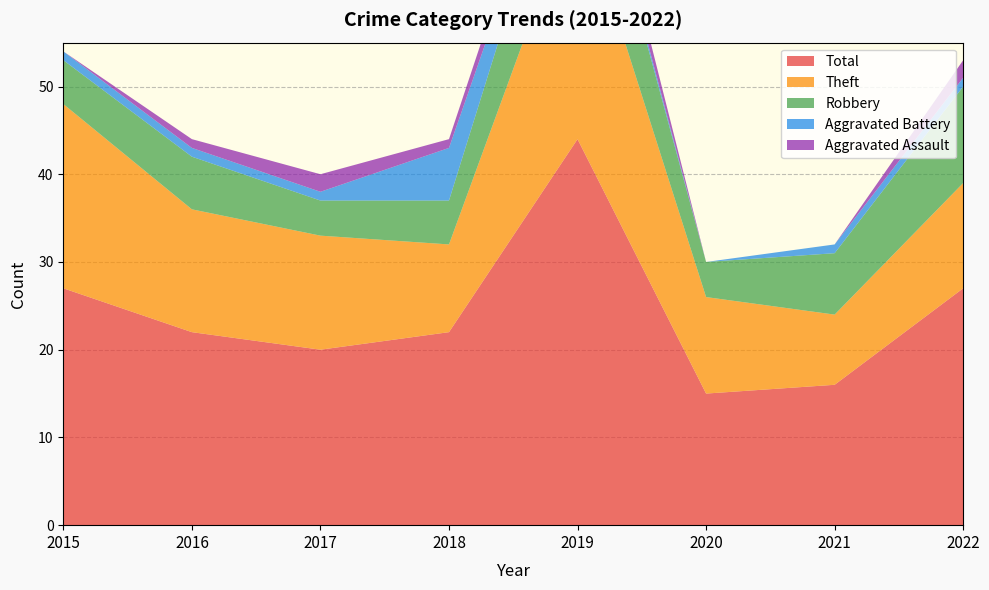

Reading left to right, list all the values displayed in this chart.

Aggravated Assault: 0	1	2	1	3	0	0	2
Aggravated Battery: 1	1	1	6	1	0	1	1
Robbery: 5	6	4	5	12	4	7	11
Theft: 21	14	13	10	28	11	8	12
Total: 27	22	20	22	44	15	16	27